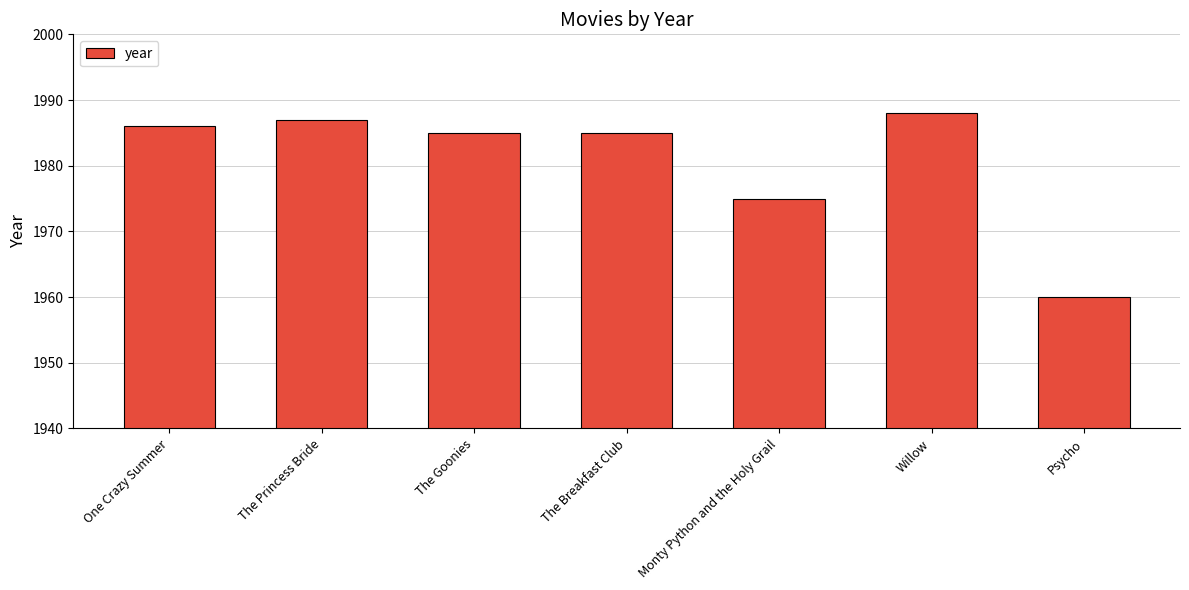

How many data points does each series have?

7